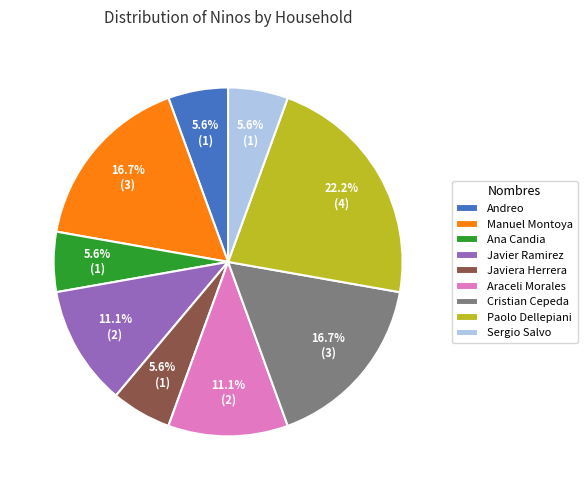

What is the ratio of the value at Javiera Herrera to the value at Sergio Salvo?

1.0